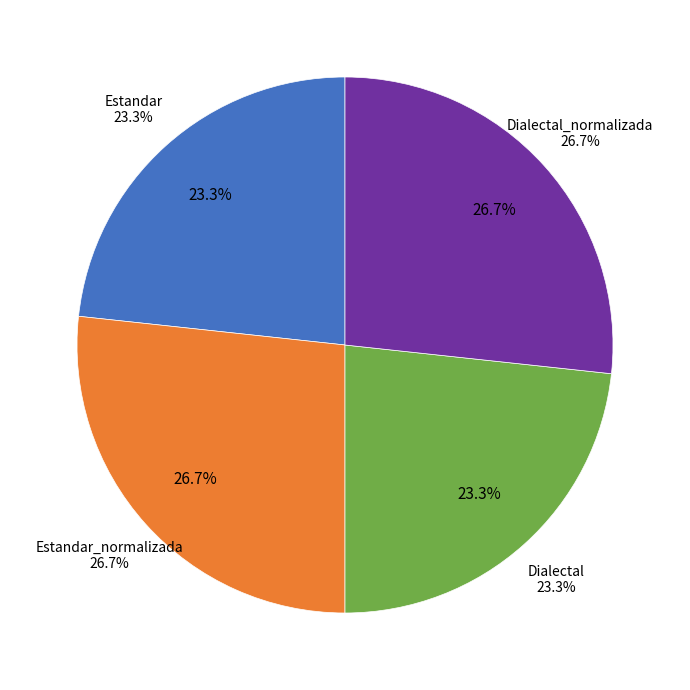

Does Dialectal account for over 50% of the chart?

No